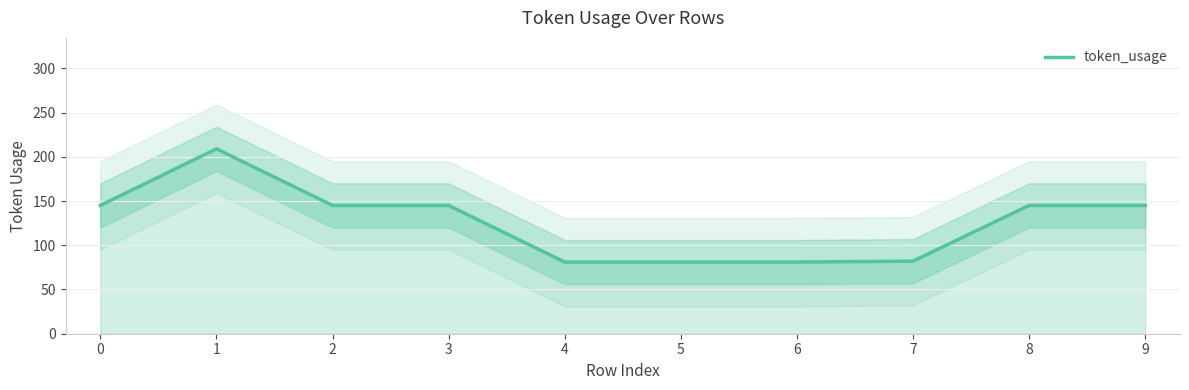

How many lines are shown in the chart?

1